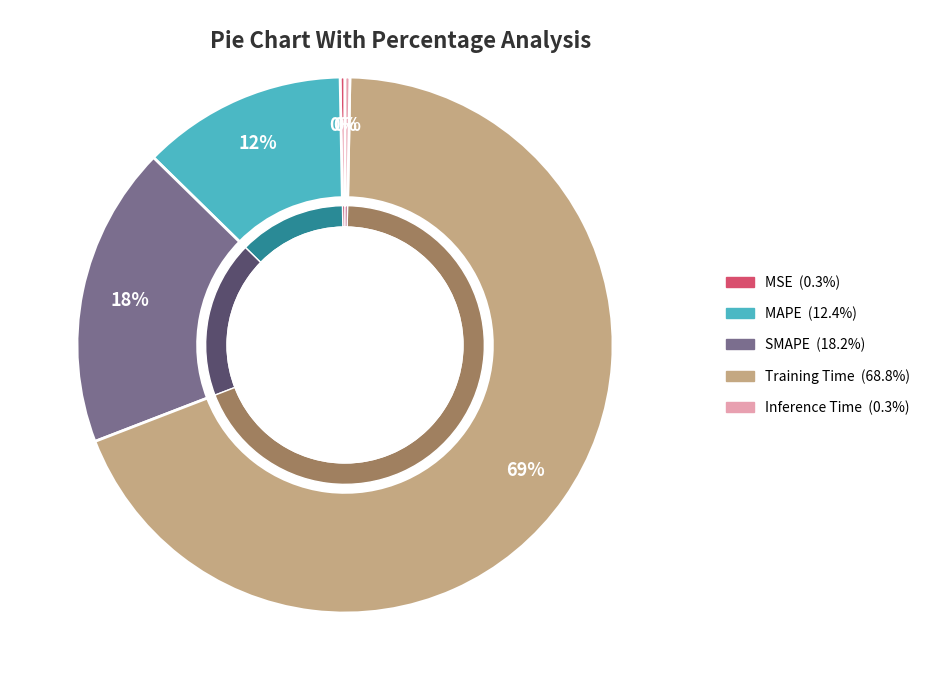

What is the total percentage of Training Time and MAPE?

81.2%